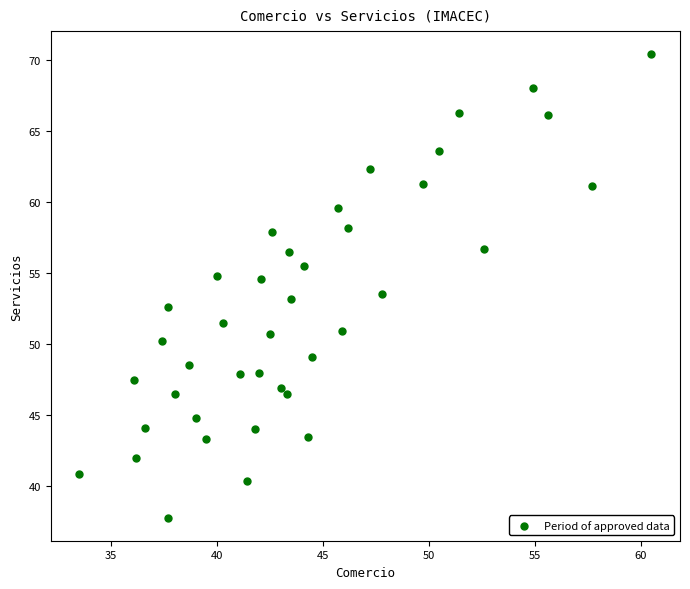

What is the range of Y values (max minus min)?

32.6